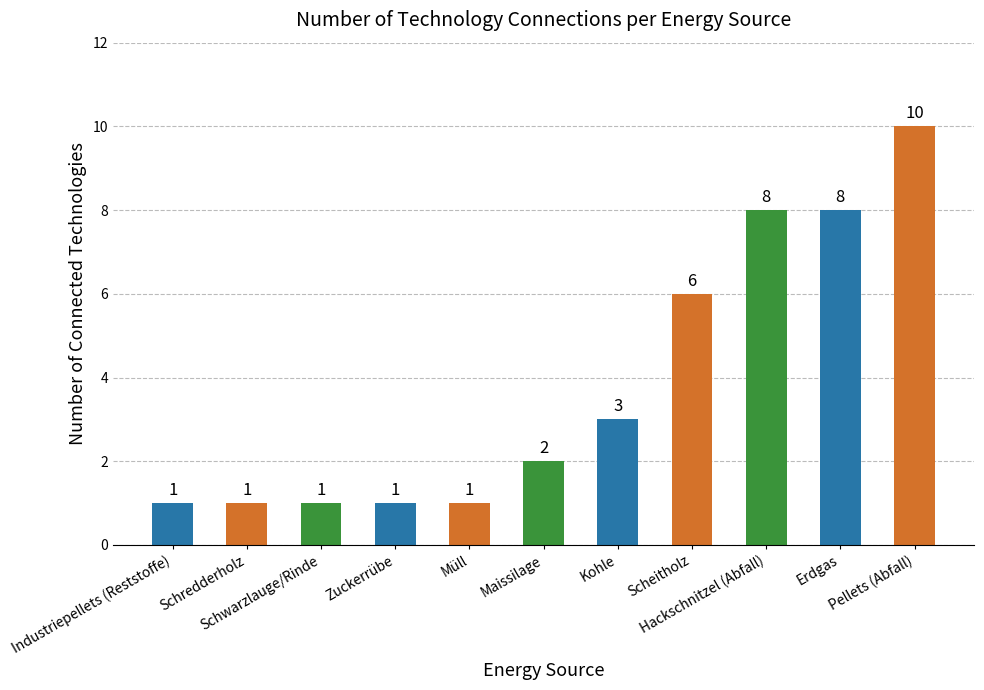

What is the difference between the maximum and second lowest values?

9